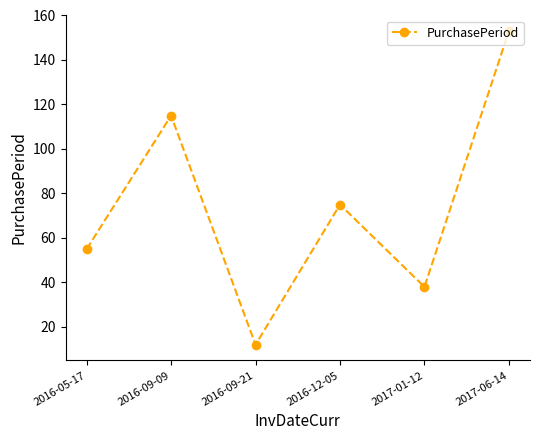

At which category does the data reach its first local peak?

2016-09-09